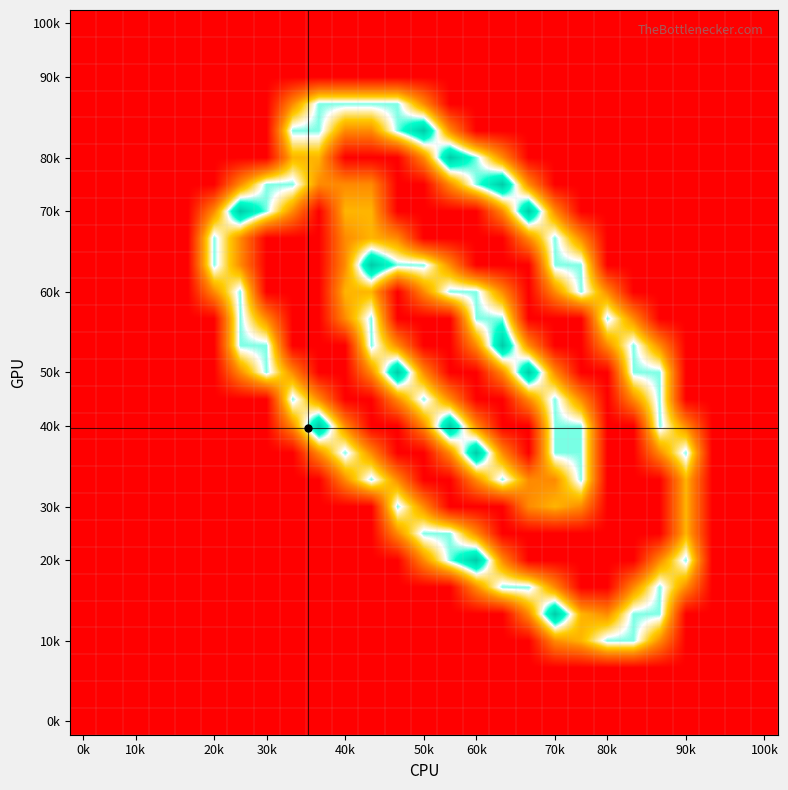

How many distinct data groups are displayed?

27